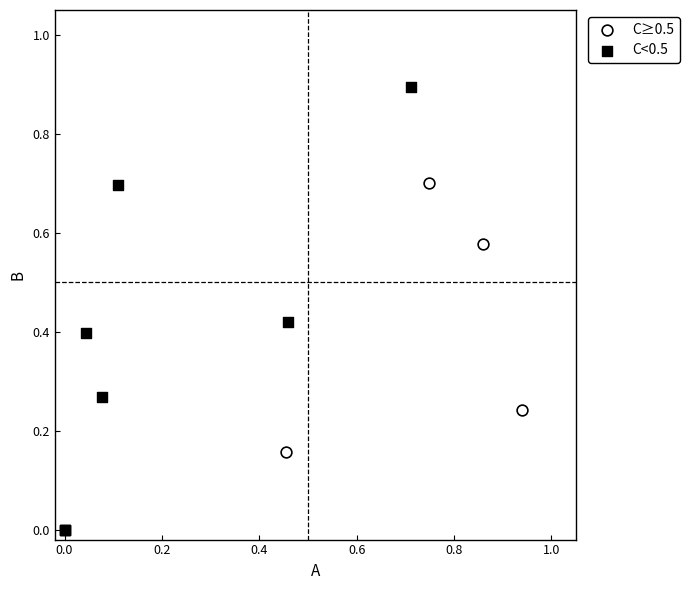

Which series reaches the minimum Y coordinate?

C<0.5